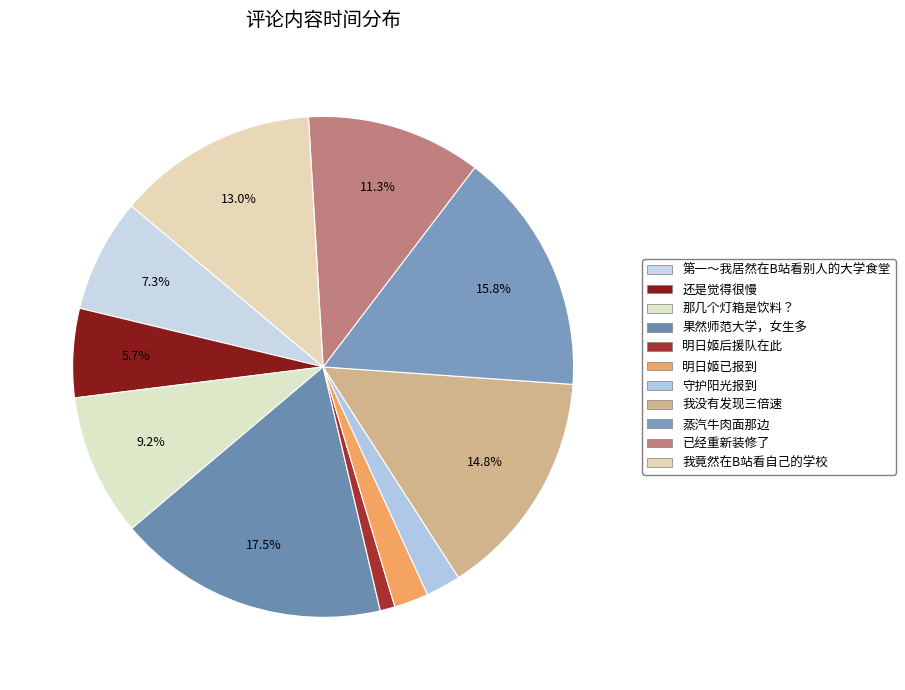

Do 我猜这是蒸汽牛肉面那边。。。。。。 and (ง •̀_•́)ง明日姬后援队在此 together represent more than half of the pie?

No